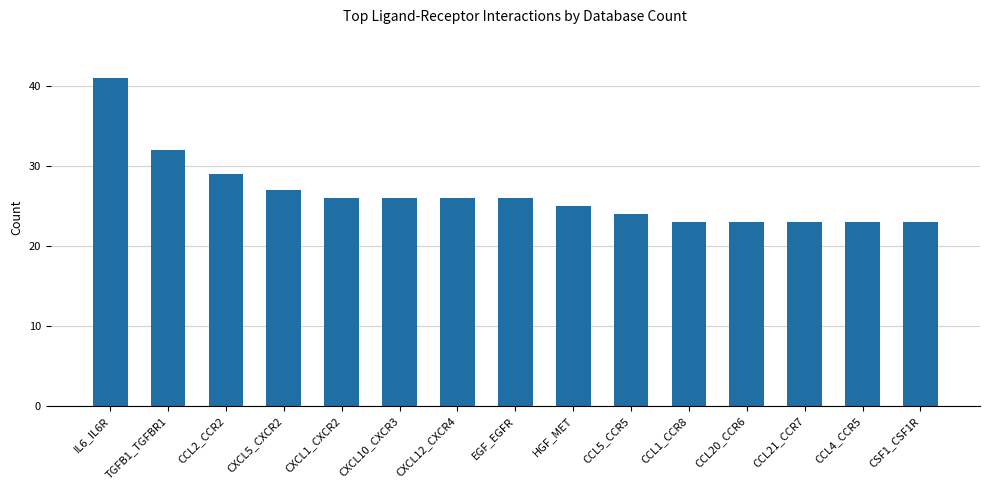

What is the change in value from TGFB1_TGFBR1 to CCL1_CCR8?

-9